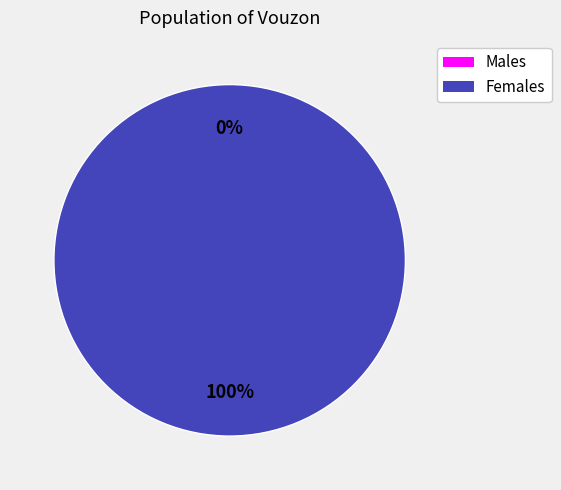

How many slices are in this pie chart?

2